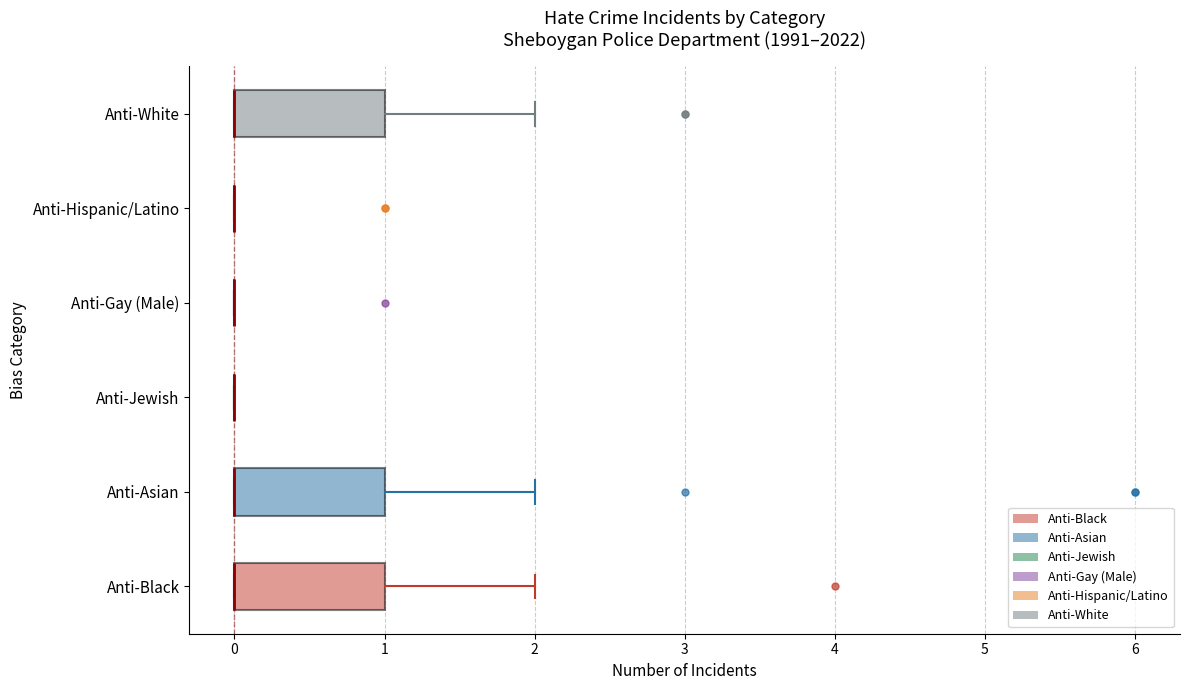

Reading bottom to top, read every box against the x-axis: the position of its median line, the range the box covers, and the ends of its whiskers. The values are not printed on the chart, so give them approximately, as read against the axis.

Anti-Black: median 0 (drawn on the box's left edge), box 0 to 1, whiskers 0 to 2
Anti-Asian: median 0 (drawn on the box's left edge), box 0 to 1, whiskers 0 to 2
Anti-Jewish: box collapsed to a line at 0, whiskers 0 to 0
Anti-Gay (Male): box collapsed to a line at 0, whiskers 0 to 0
Anti-Hispanic/Latino: box collapsed to a line at 0, whiskers 0 to 0
Anti-White: median 0 (drawn on the box's left edge), box 0 to 1, whiskers 0 to 2